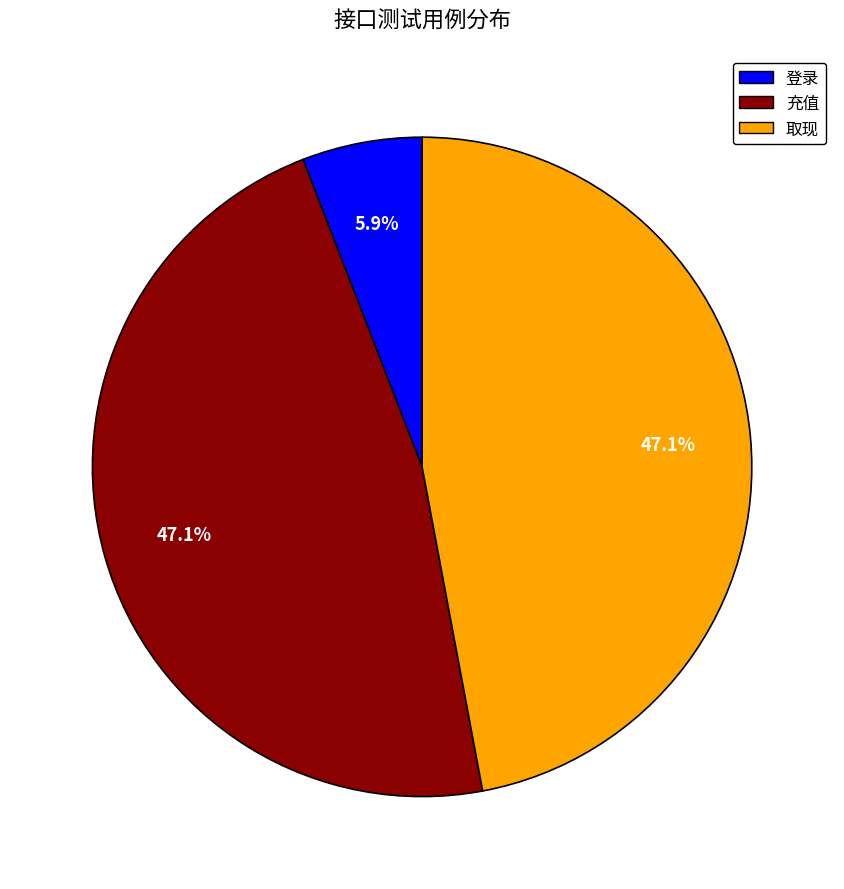

Combined, do 登录 and 取现 account for over 50%?

Yes